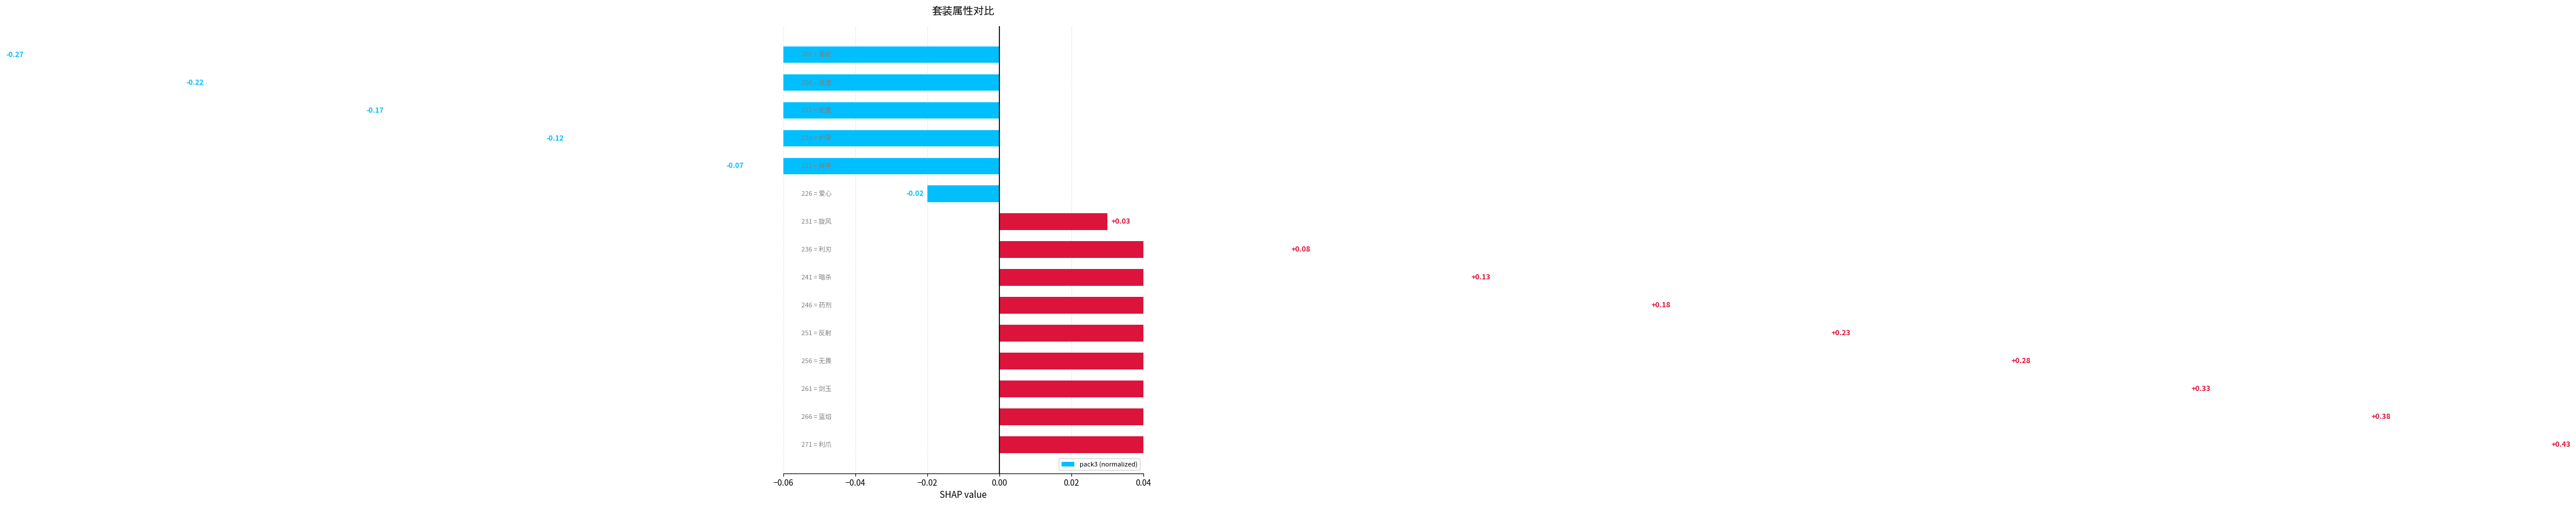

What is the approximate value at 10?

0.2